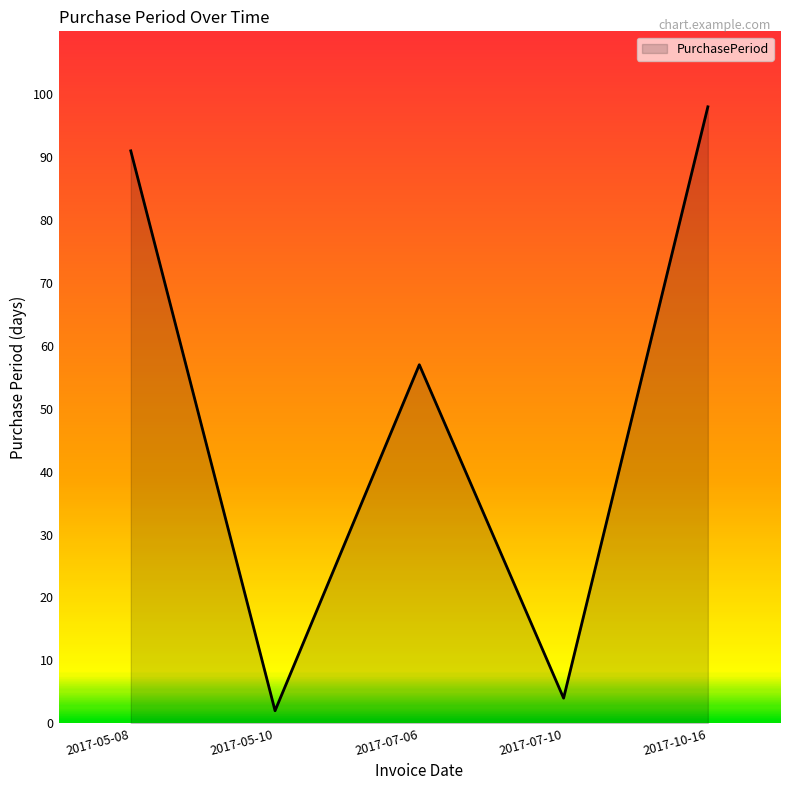

Reading left to right, transcribe all the data shown in this chart.

2017-05-08=91	2017-05-10=2	2017-07-06=57	2017-07-10=4	2017-10-16=98